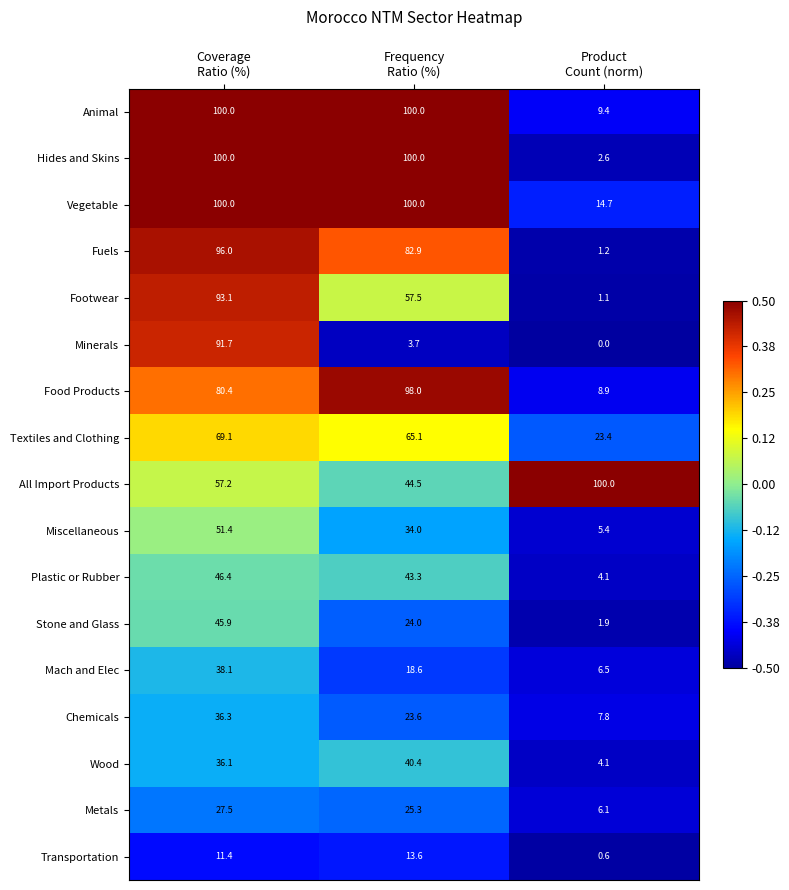

What is the minimum value for Mach and Elec?

6.5